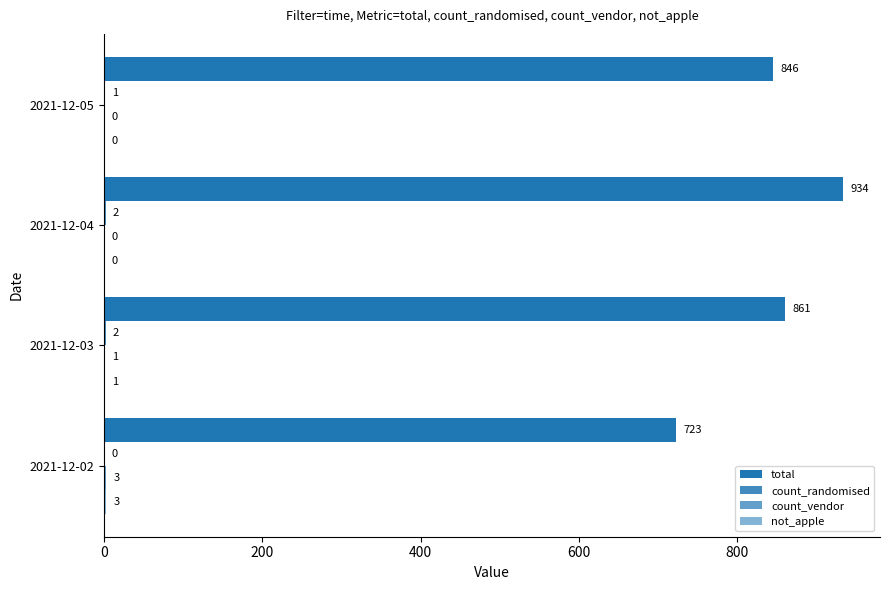

Count the number of data series in this chart.

4